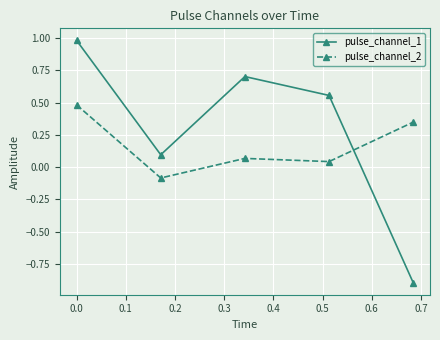

Does the chart display data point markers on the line(s)?

Yes